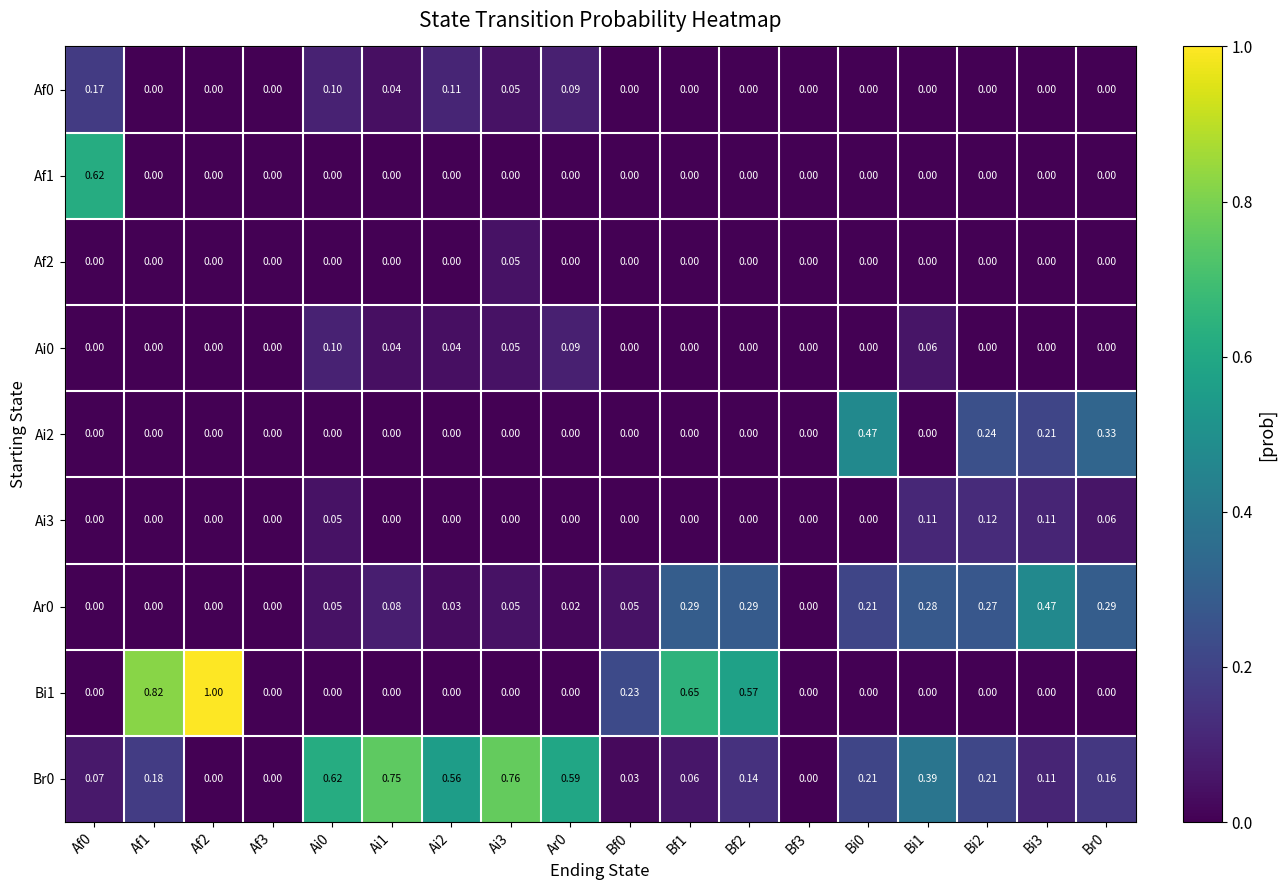

What is the spread (max minus min) of values at Af2?

1.0